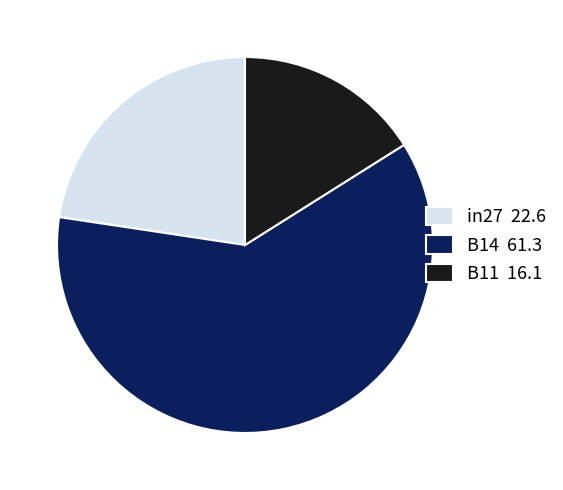

How many slices are in this pie chart?

3